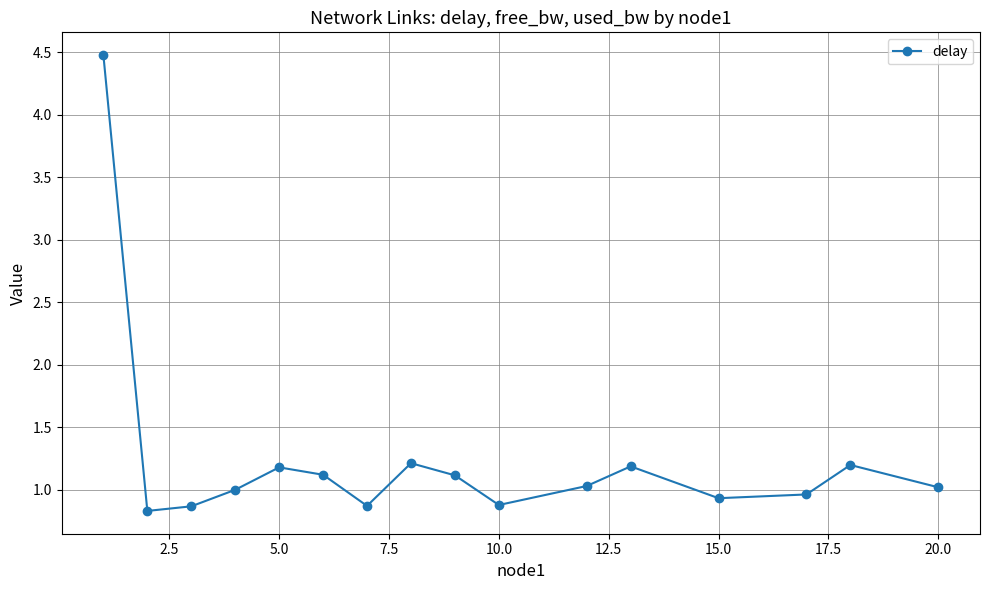

What is the difference between the maximum and second lowest values?

3.6